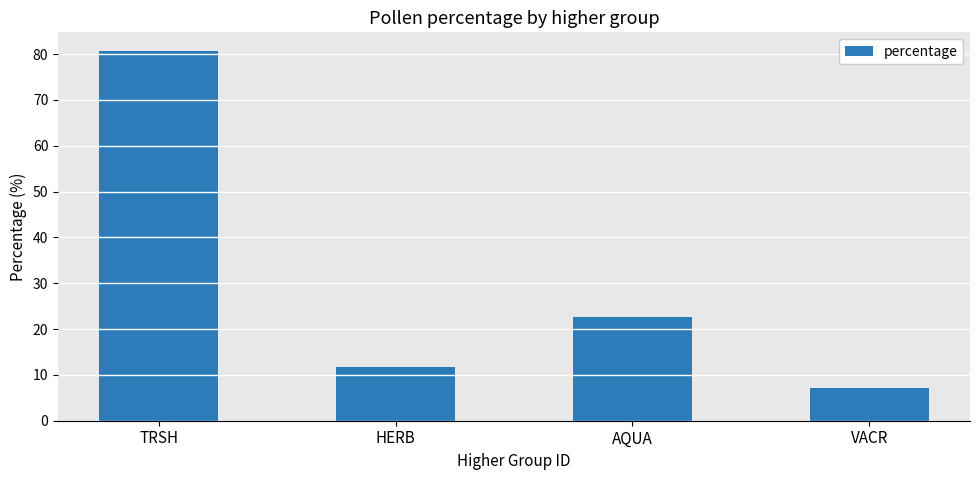

What is the difference between the values at AQUA and HERB?

10.8